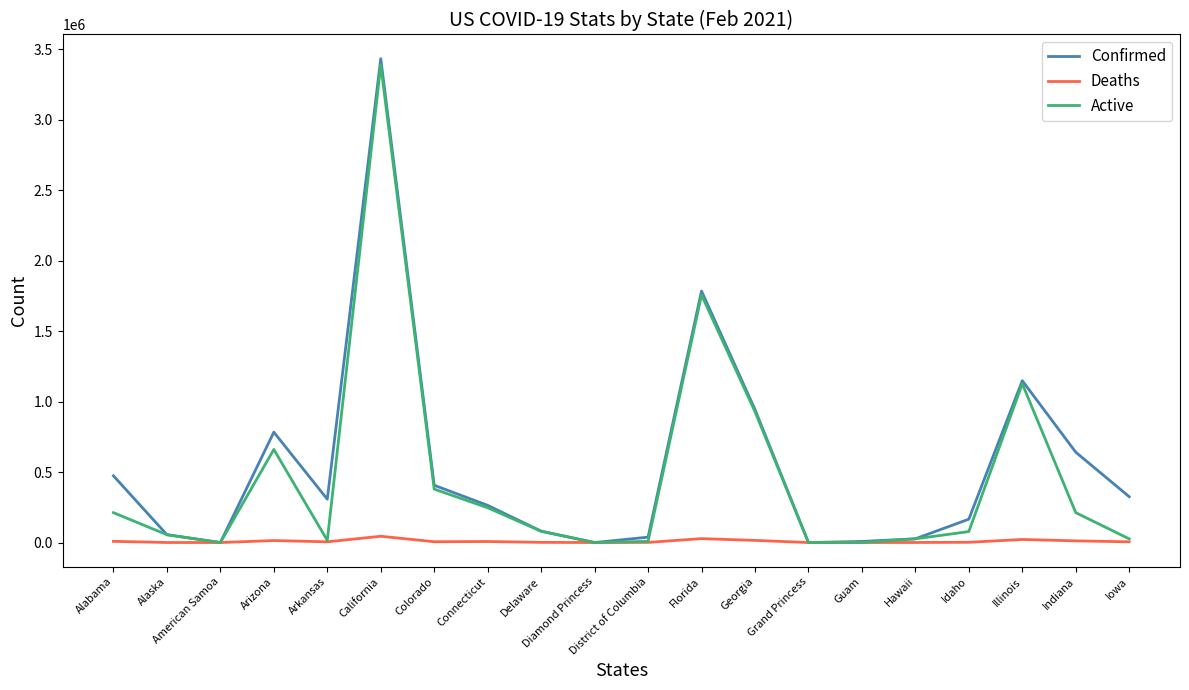

How many lines are shown in the chart?

3